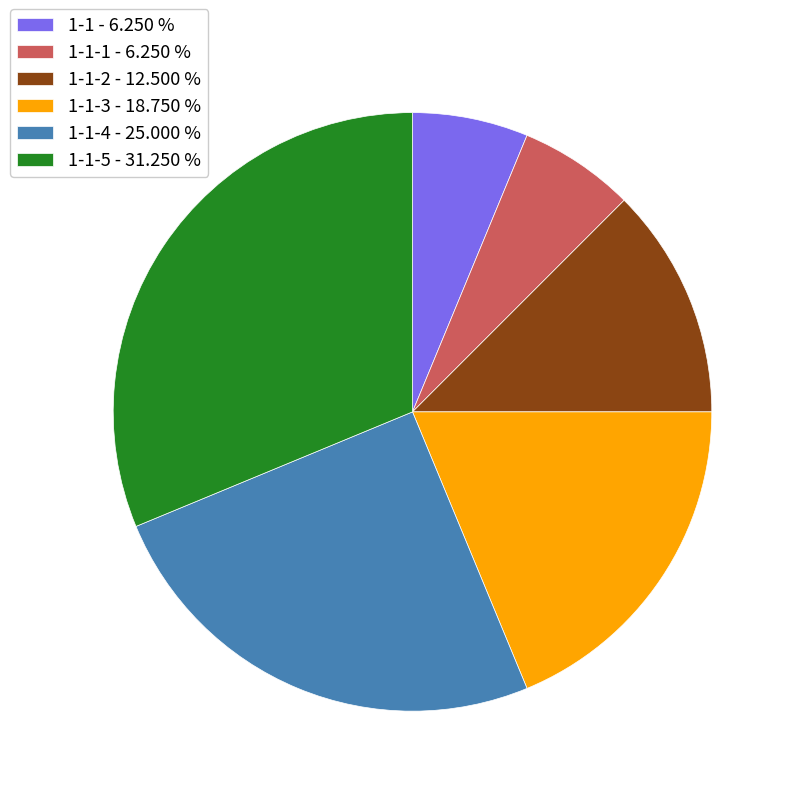

Is the sum of 1-1-2 - 12.500 % and 1-1-4 - 25.000 % greater than half?

No